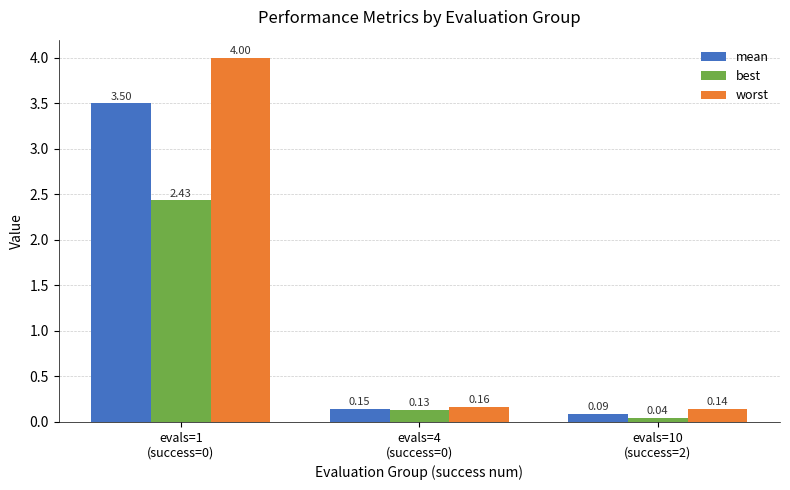

Which series has the largest total across all categories?

worst